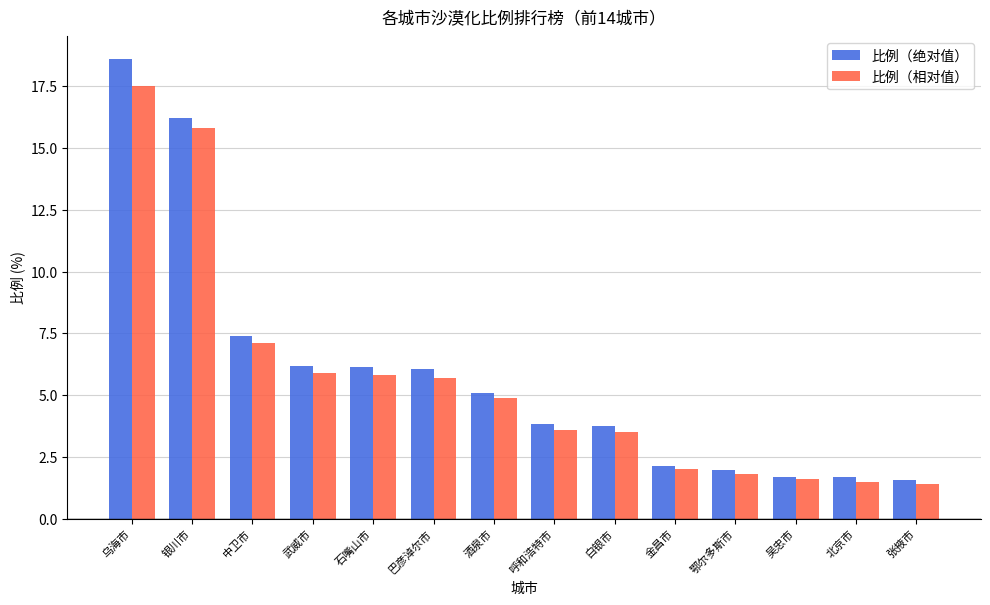

Which series has the widest spread of values?

比例（绝对值）